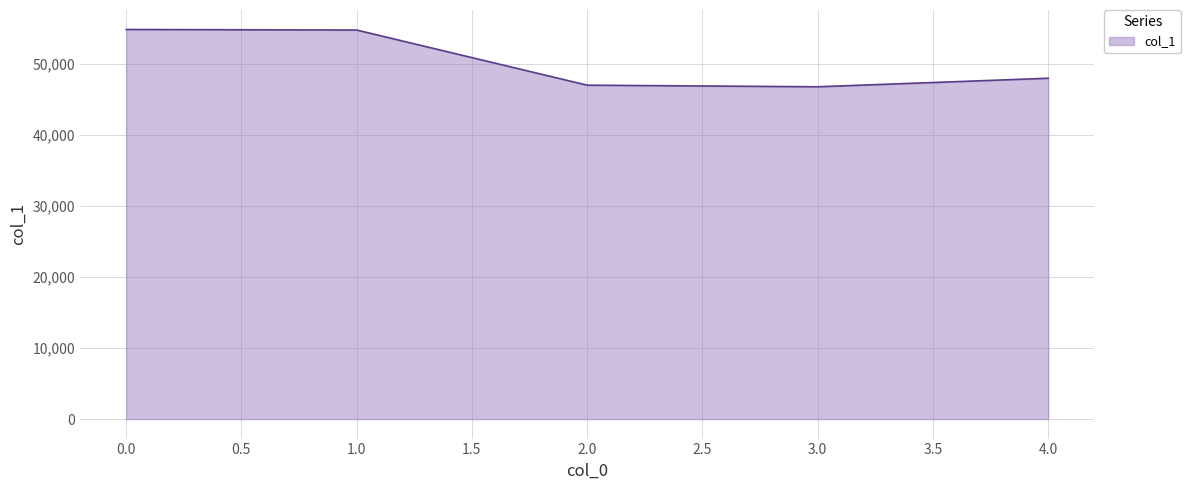

What is the smallest value displayed?

46740